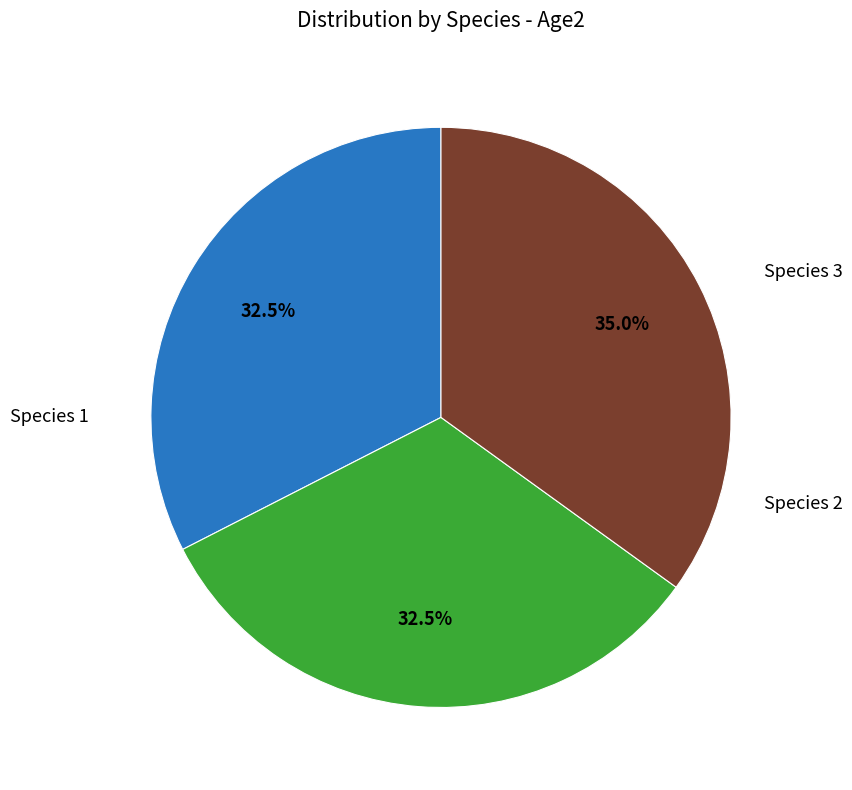

Is there a majority slice in this chart?

No